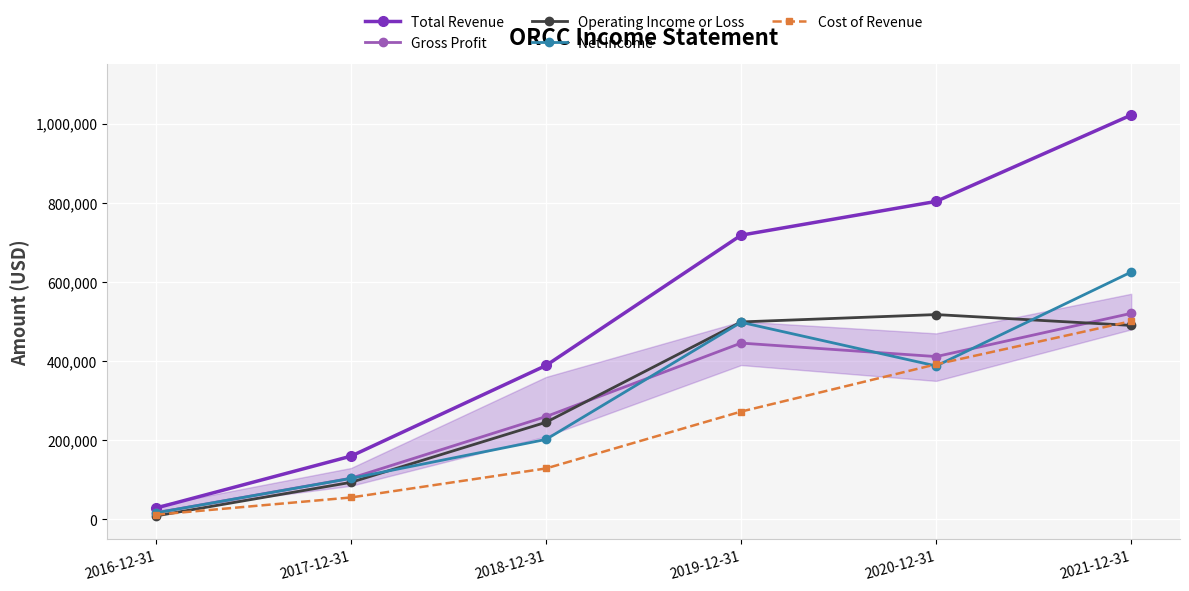

Reading left to right, extract all data points from this chart.

Total Revenue: 28800	159900	388900	718000	803300	1021400
Gross Profit: 16800	104200	259900	445500	411400	520600
Operating Income or Loss: 9000	93800	245500	498900	517500	490100
Net Income: 16600	103700	202200	498000	387700	624900
Cost of Revenue: 12000	55600	128900	272500	391900	500800